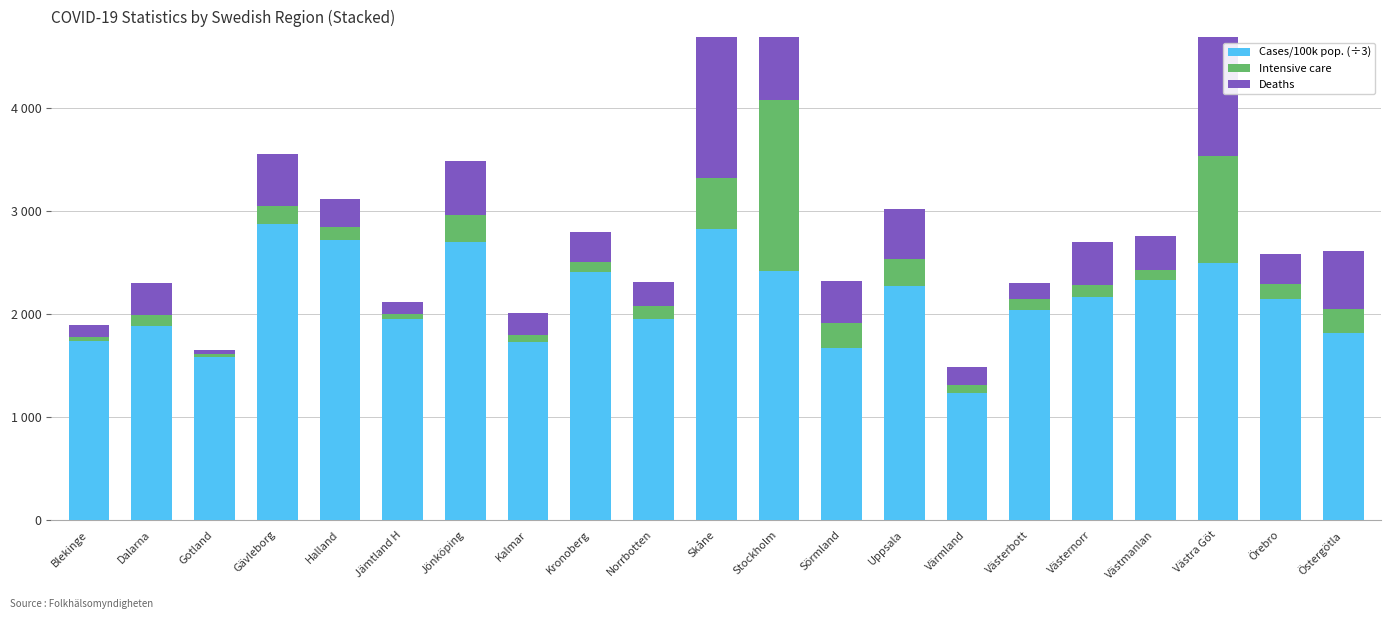

What value does the Deaths series have at Västernorr?

418.0